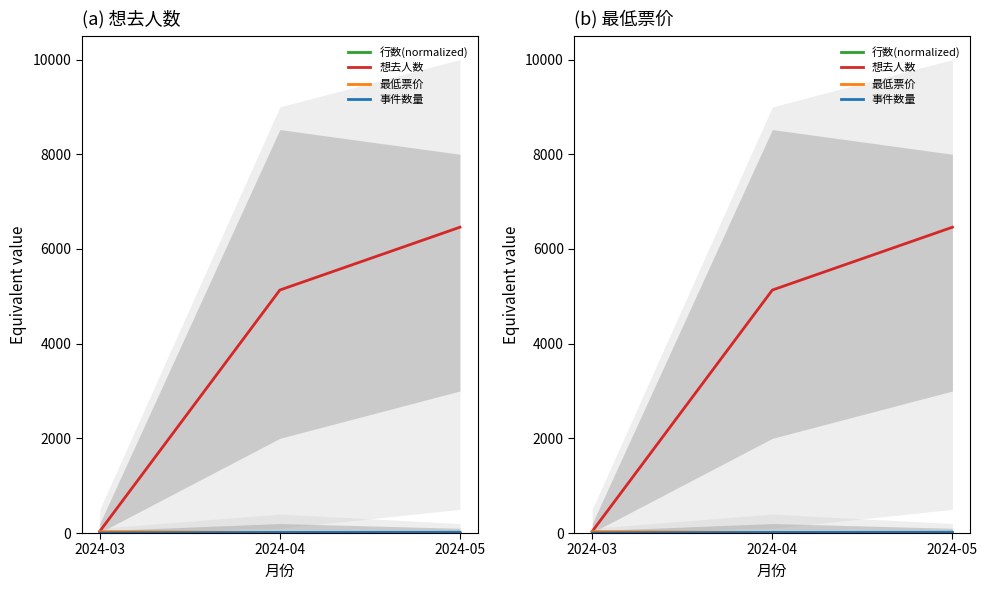

How many data points in 想去人数 are less than 5132?

1